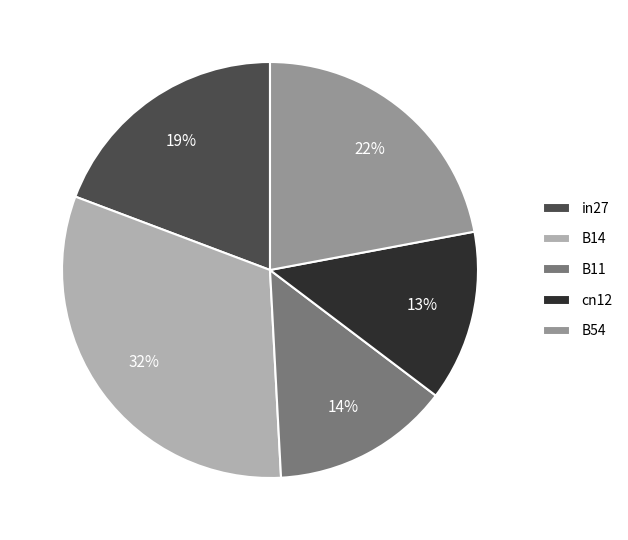

Is it true that B14 is 32% of the pie?

True